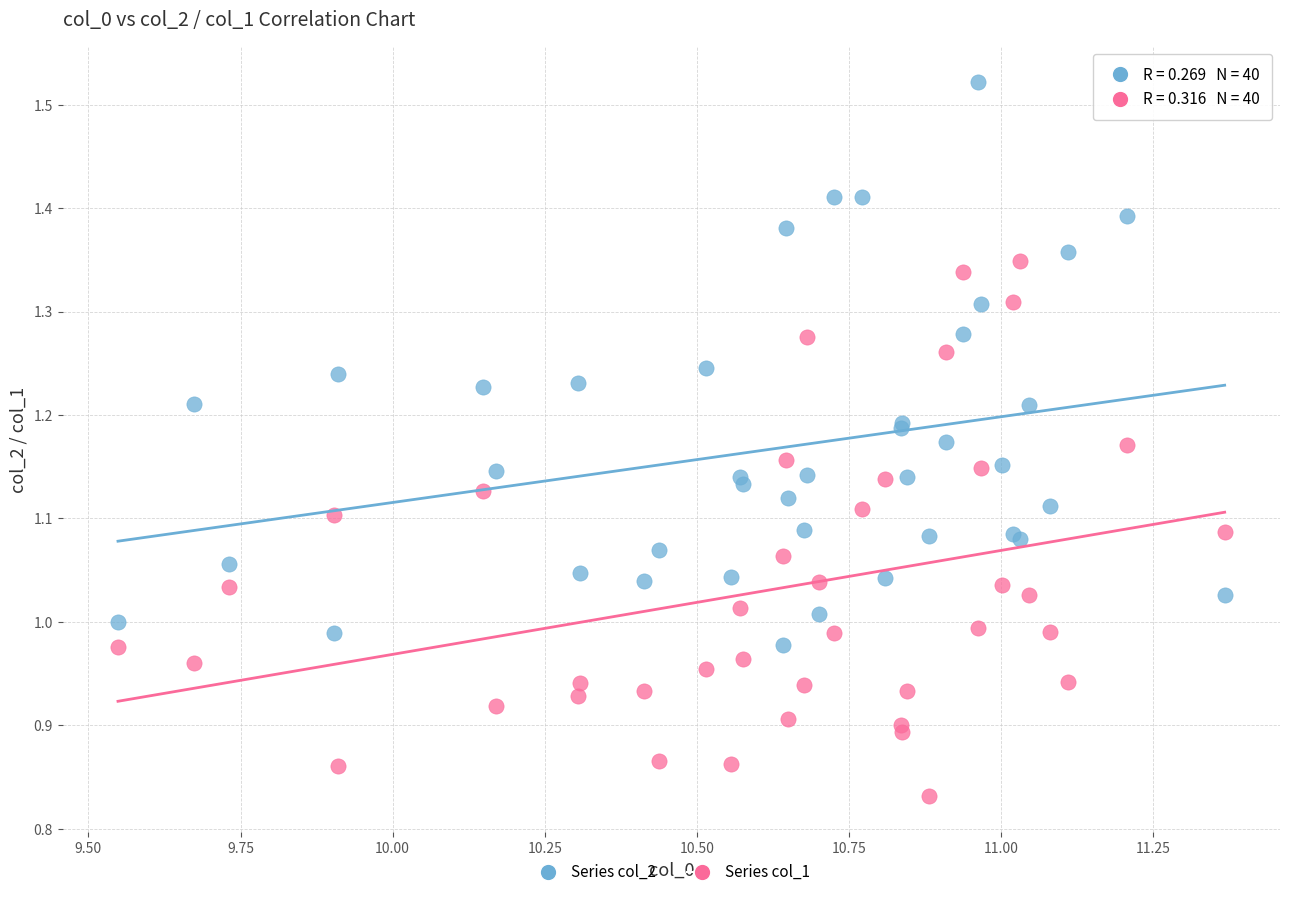

Which series contains the lowest Y value?

Series col_1